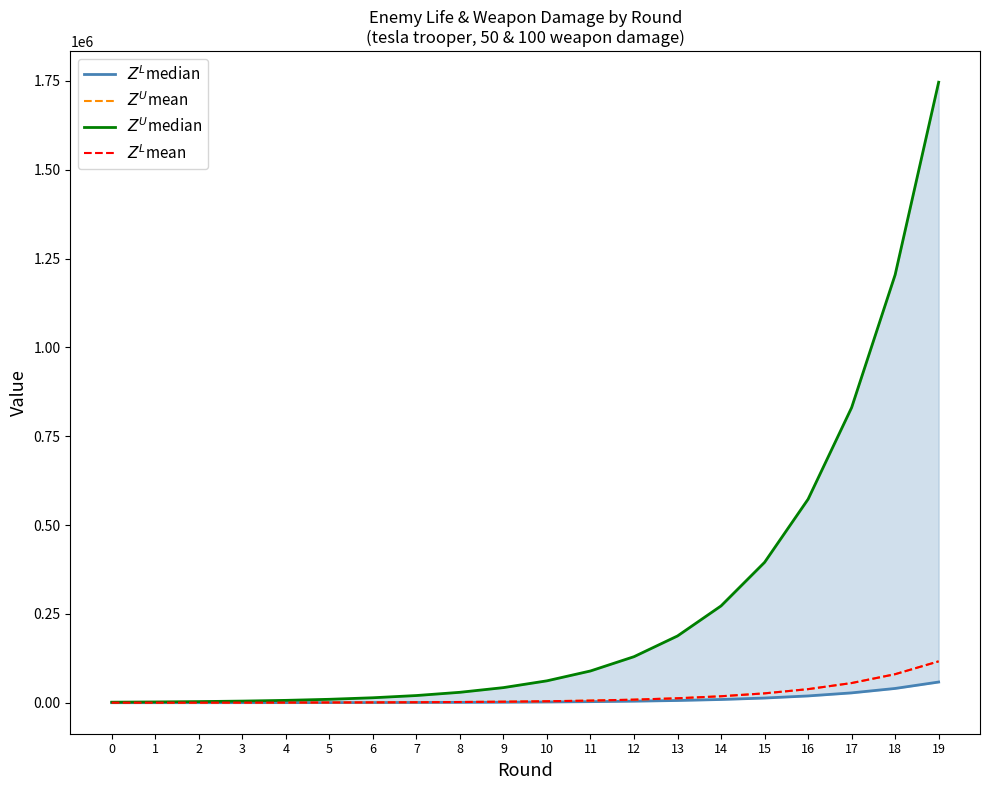

What is the sum of the $Z^L$median values at 18 and 15?

53308.6